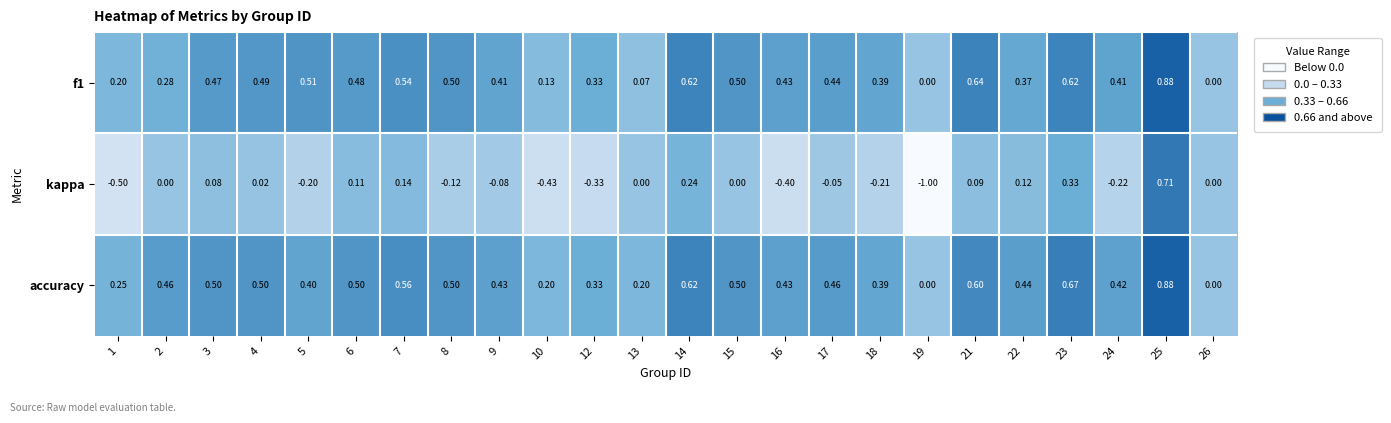

Count the number of categories in the chart.

24